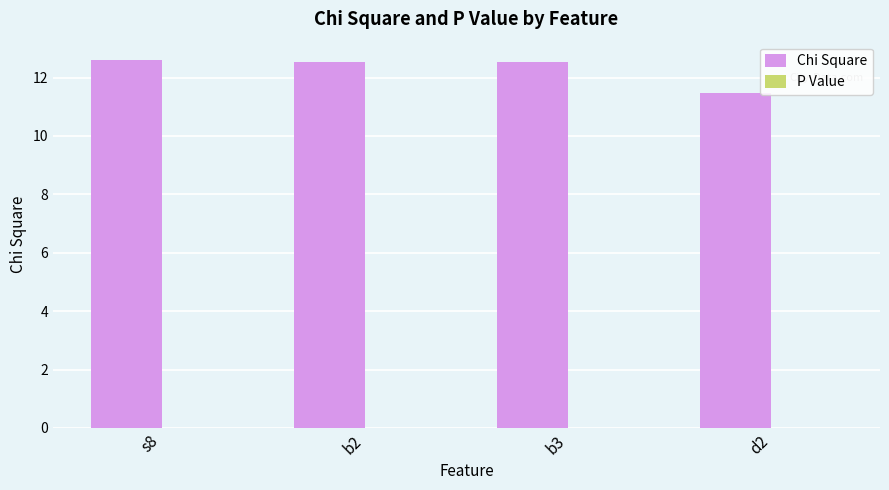

What is the maximum value shown in the chart?

12.6